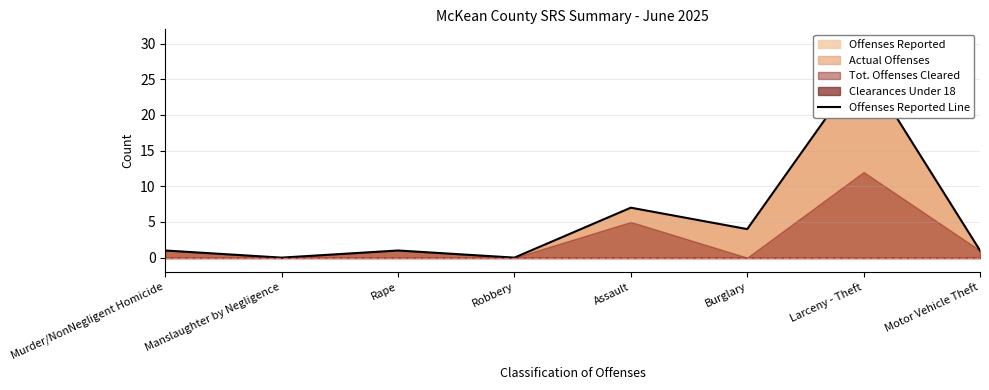

Reading left to right, extract all data points from this chart.

Murder/NonNegligent Homicide=1	Manslaughter by Negligence=0	Rape=1	Robbery=0	Assault=7	Burglary=4	Larceny - Theft=27	Motor Vehicle Theft=1